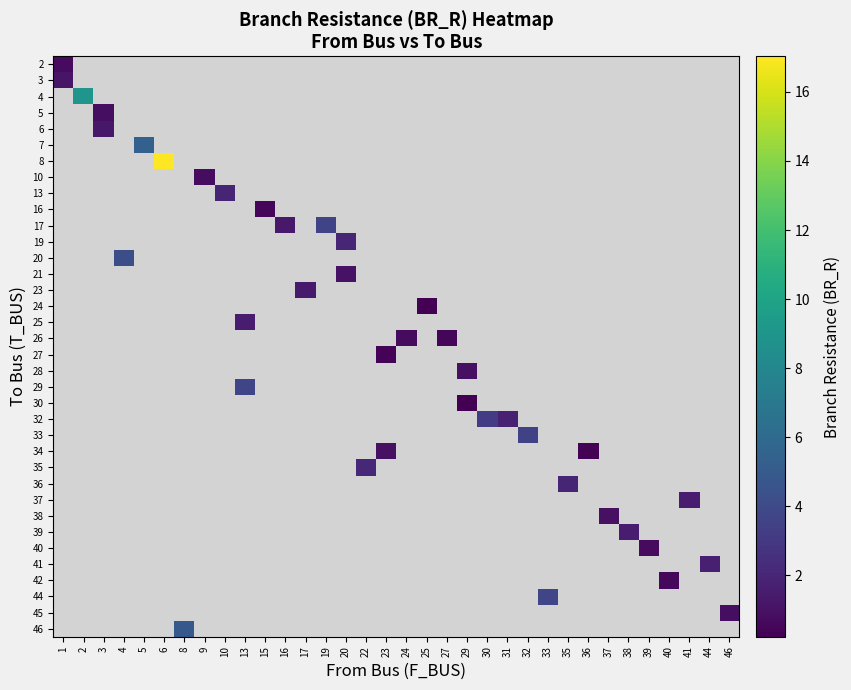

Is the value of row_26 at 36 greater than the value of row_35 at 35?

No